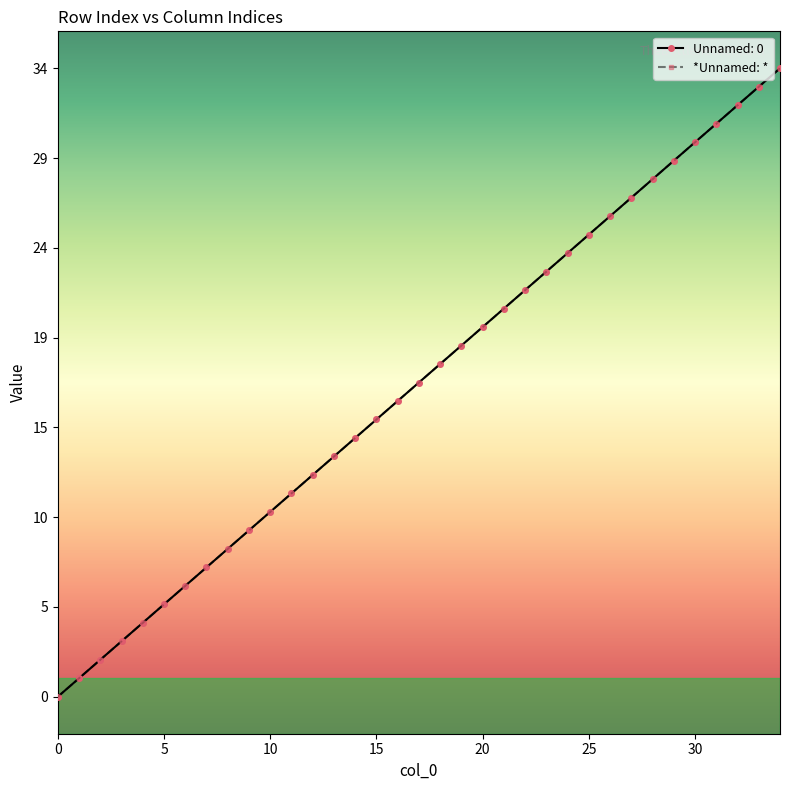

Is this an area chart (filled region under the line)?

No